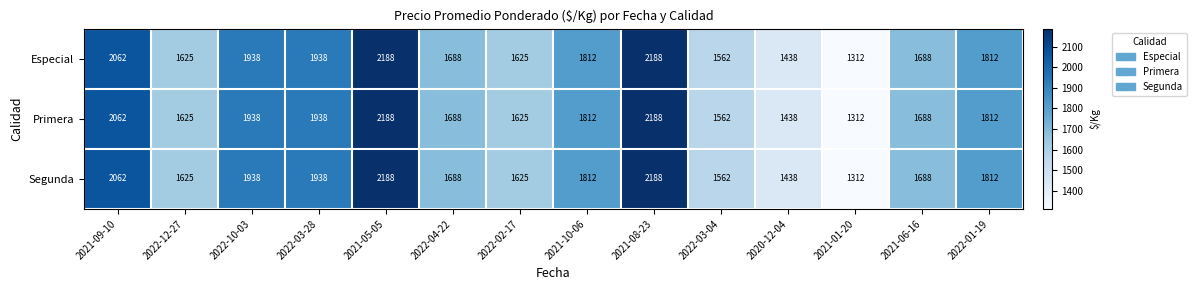

Which category has the lowest value in the Primera series?

2021-01-20